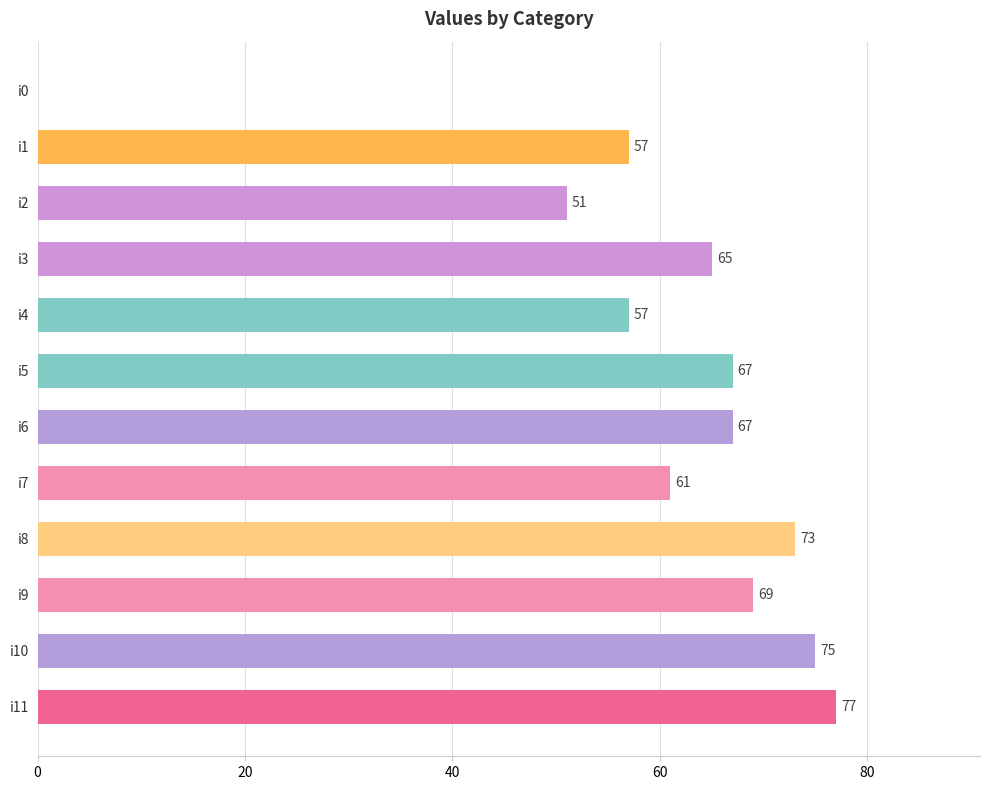

What is the sum of all values?

719